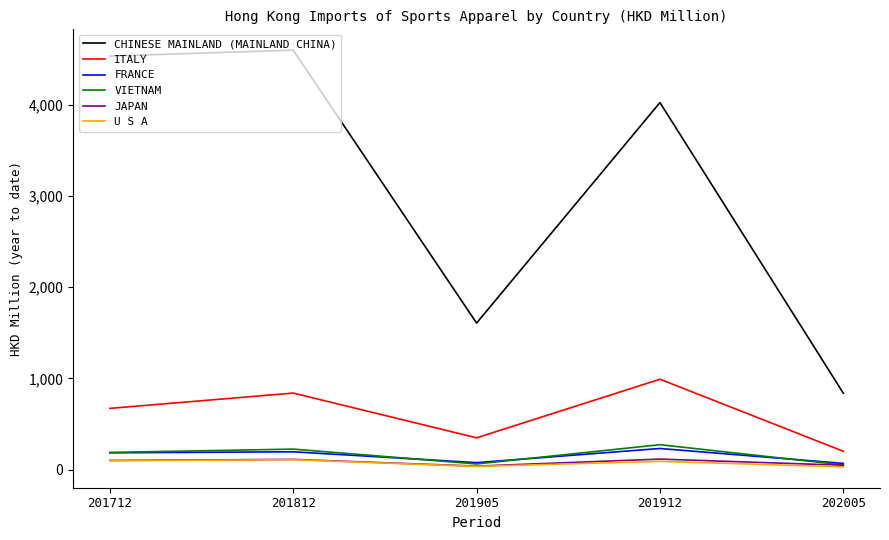

Does the chart display data point markers on the line(s)?

No